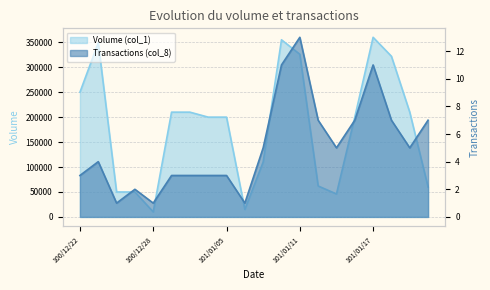

Which series has the largest total across all categories?

Volume (col_1)